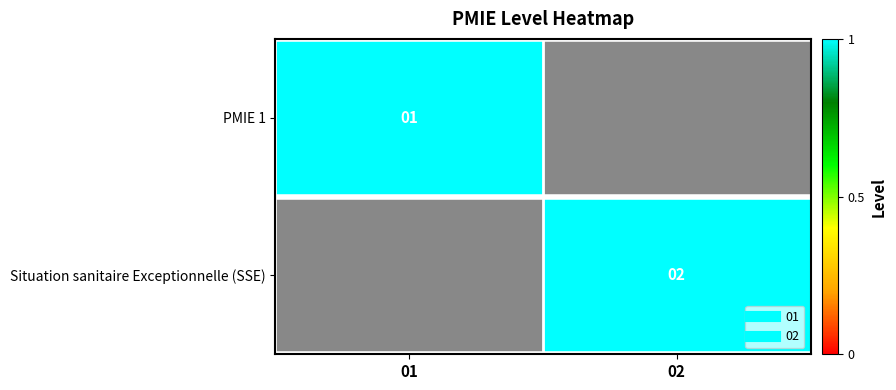

How many categories are shown in the chart?

2